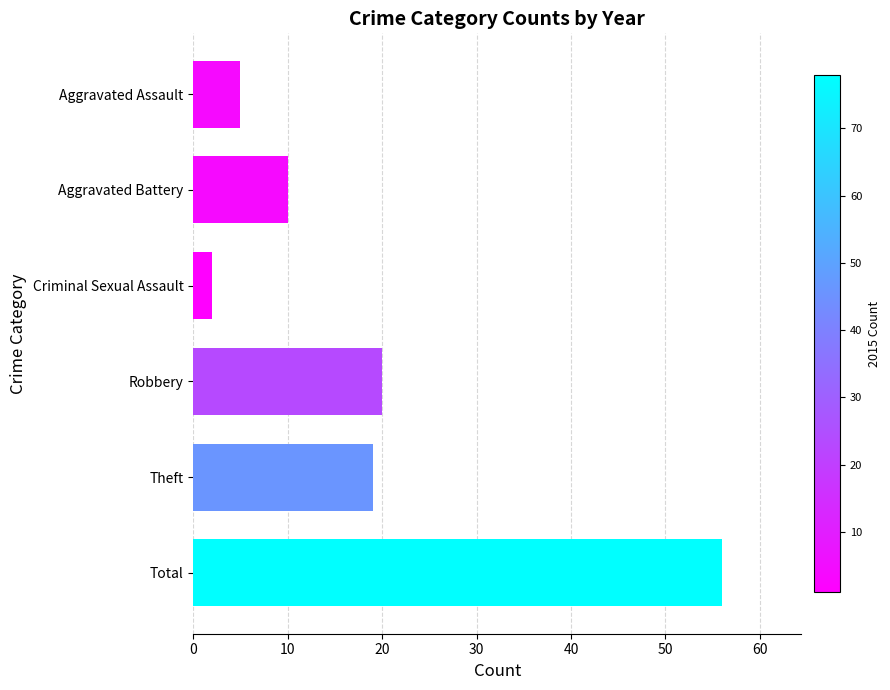

Between Criminal Sexual Assault and Theft, which is larger?

Theft